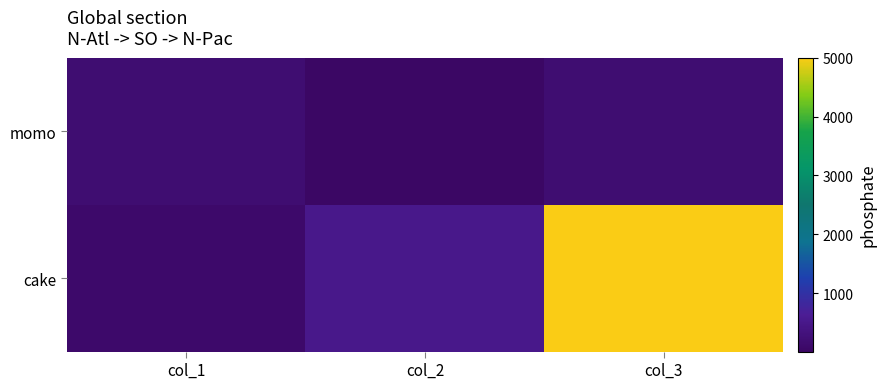

What is the total value across all series at col_2?

510